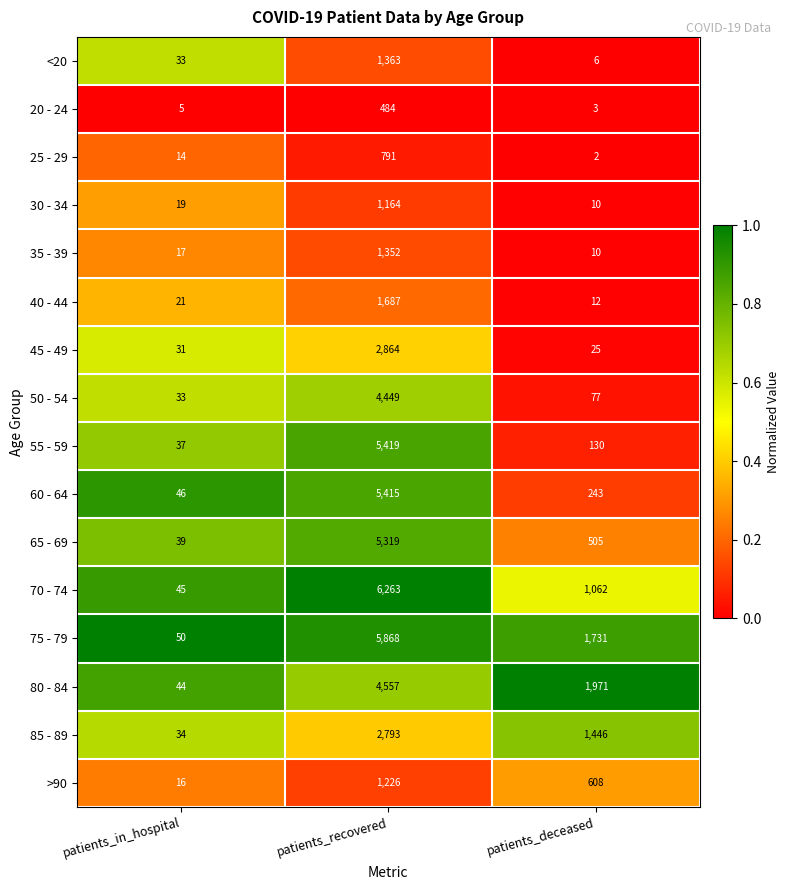

The 40 - 44 series shows 21 at patients_in_hospital. True or false?

True